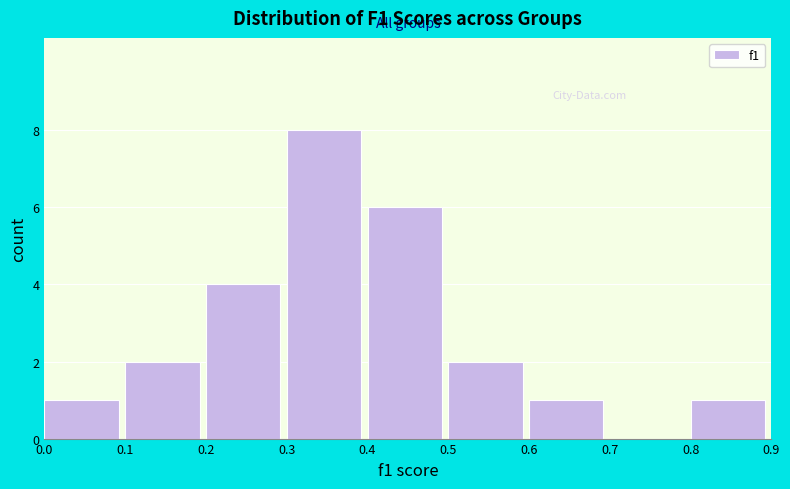

Reading left to right, transcribe this chart: for each bar, give the range it covers on the x-axis and its height. The values are not printed on the chart, so give them approximately, as read against the axis.

0.0 to 0.1: 1
0.1 to 0.2: 2
0.2 to 0.3: 4
0.3 to 0.4: 8
0.4 to 0.5: 6
0.5 to 0.6: 2
0.6 to 0.7: 1
0.7 to 0.8: 0
0.8 to 0.9: 1